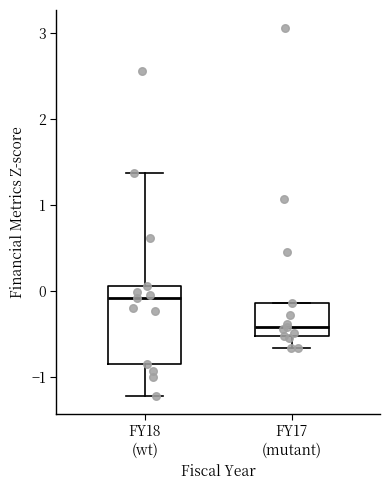

Reading left to right, read every box against the y-axis: the position of its median line, the range the box covers, and the ends of its whiskers. The values are not printed on the chart, so give them approximately, as read against the axis.

FY18 (wt): median -0.1, box -0.9 to 0.1, whiskers -1.2 to 1.4
FY17 (mutant): median -0.4, box -0.5 to -0.1, whiskers -0.7 to -0.1